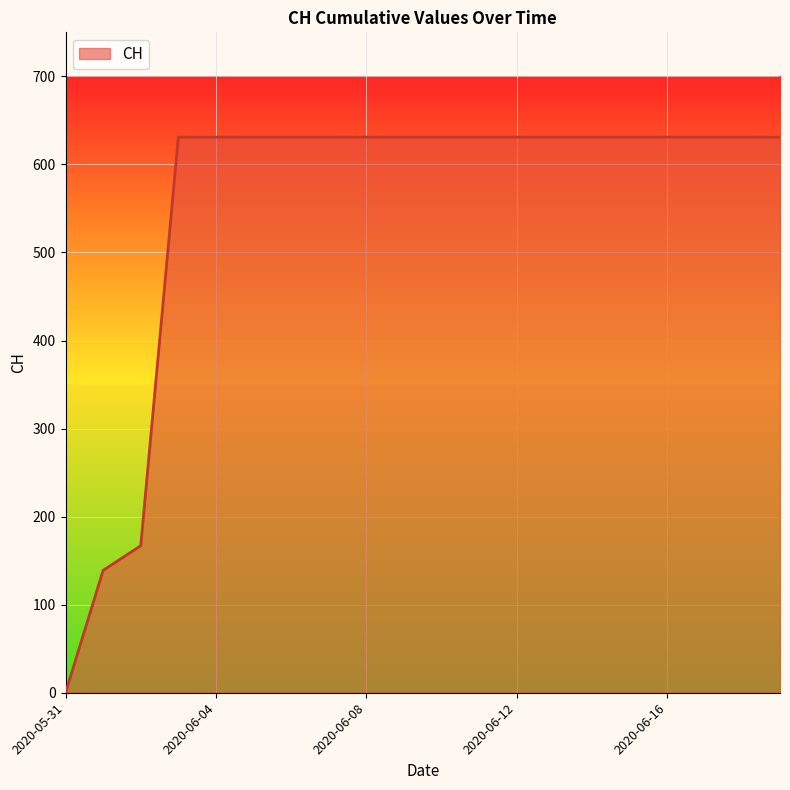

What is the maximum value shown in the chart?

631